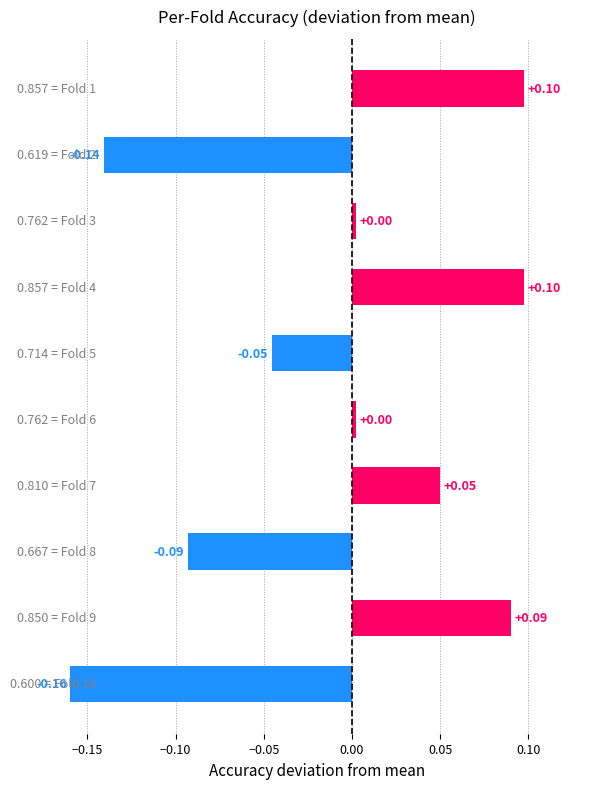

What is the difference between the maximum and minimum values?

0.3